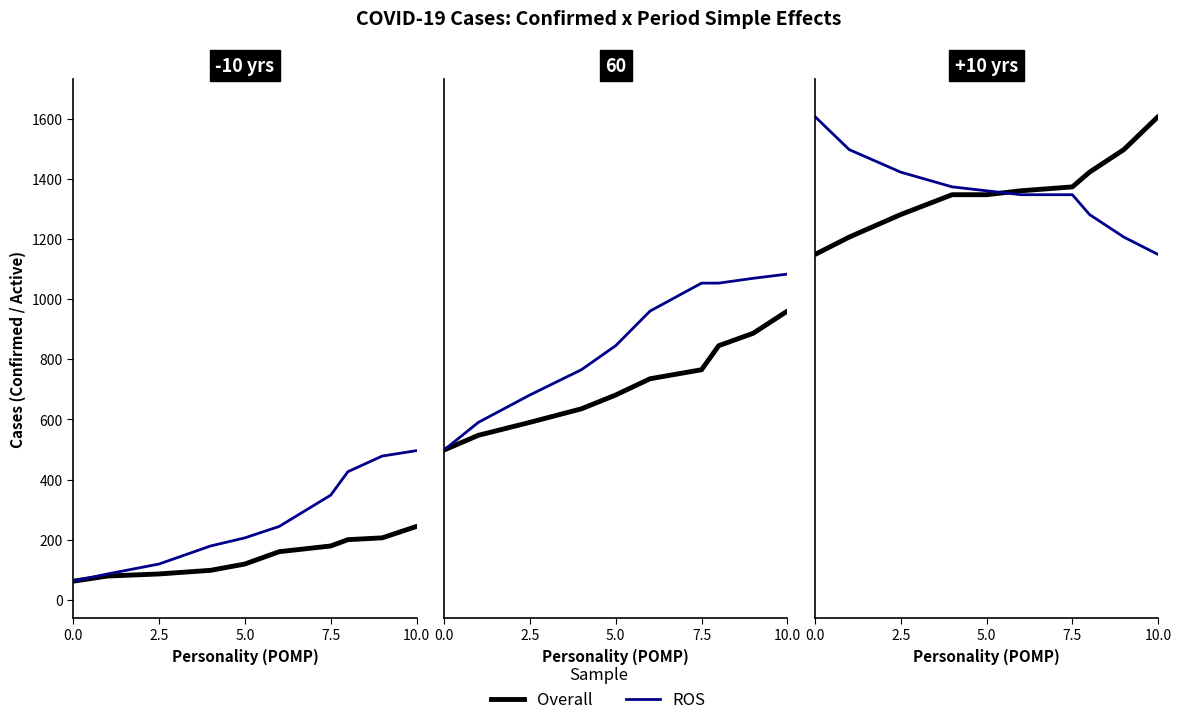

True or false: ROS has more than 2 interior local peaks.

False